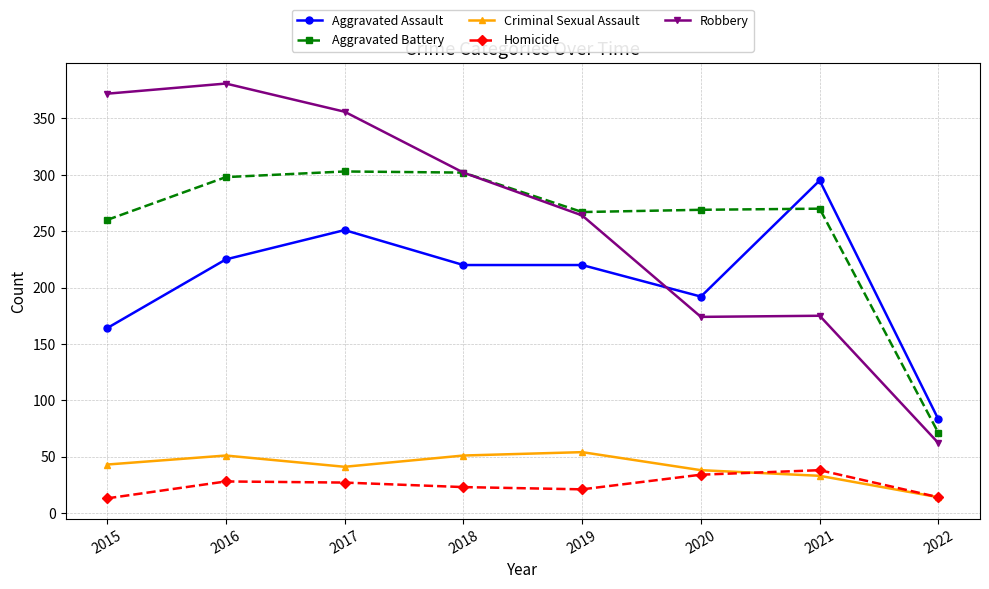

Rank the series by their maximum value, from lowest to highest.

Homicide, Criminal Sexual Assault, Aggravated Assault, Aggravated Battery, Robbery